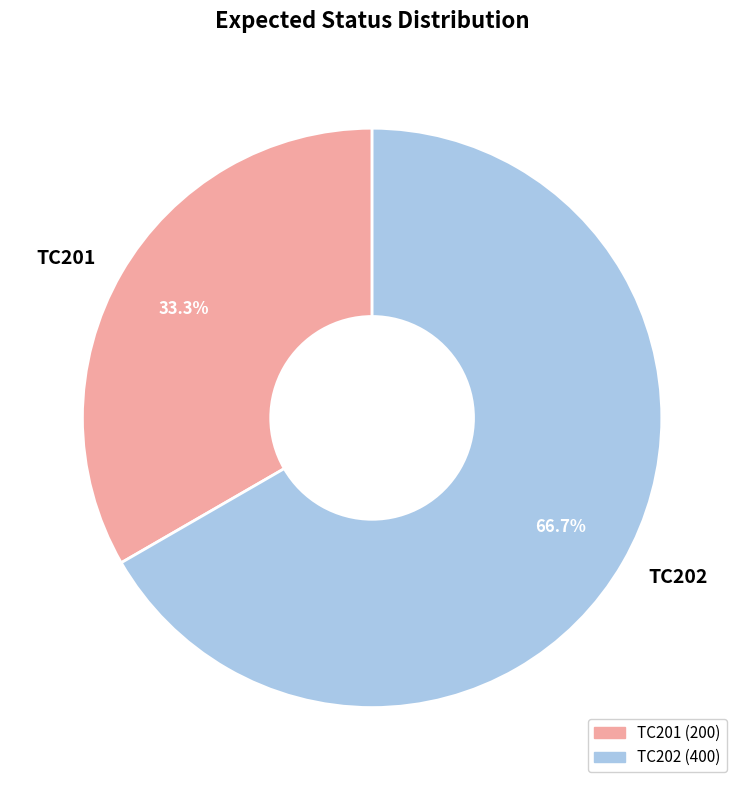

Which category has the biggest portion of the pie?

TC202